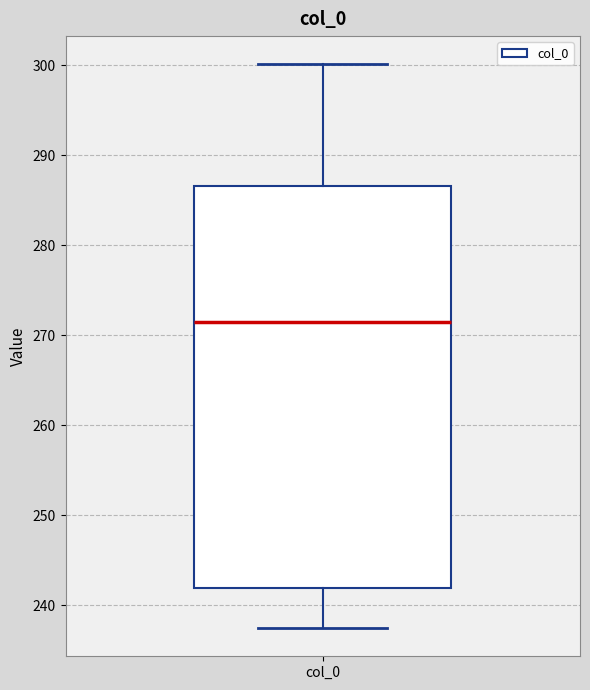

Where does the upper whisker of the box for col_0 end on the y-axis? The values are not printed on the chart, so give them approximately, as read against the axis.

300